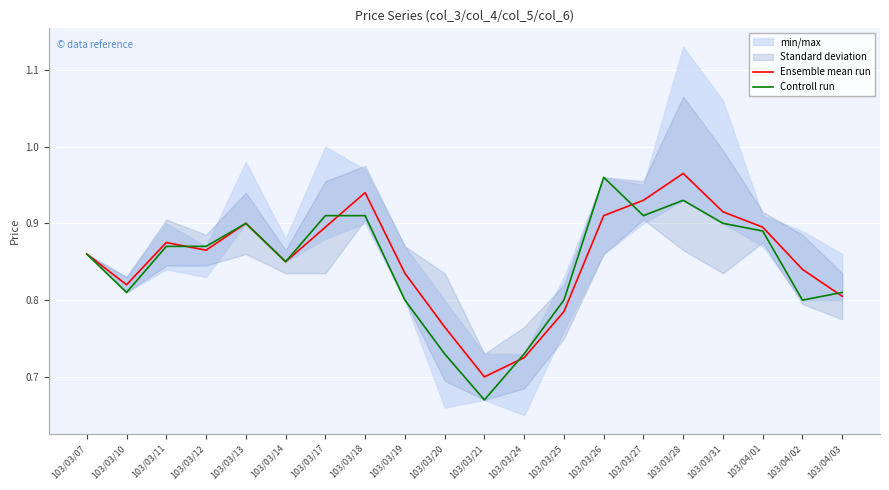

Rank the series by their average value, from highest to lowest.

Ensemble mean run, Controll run